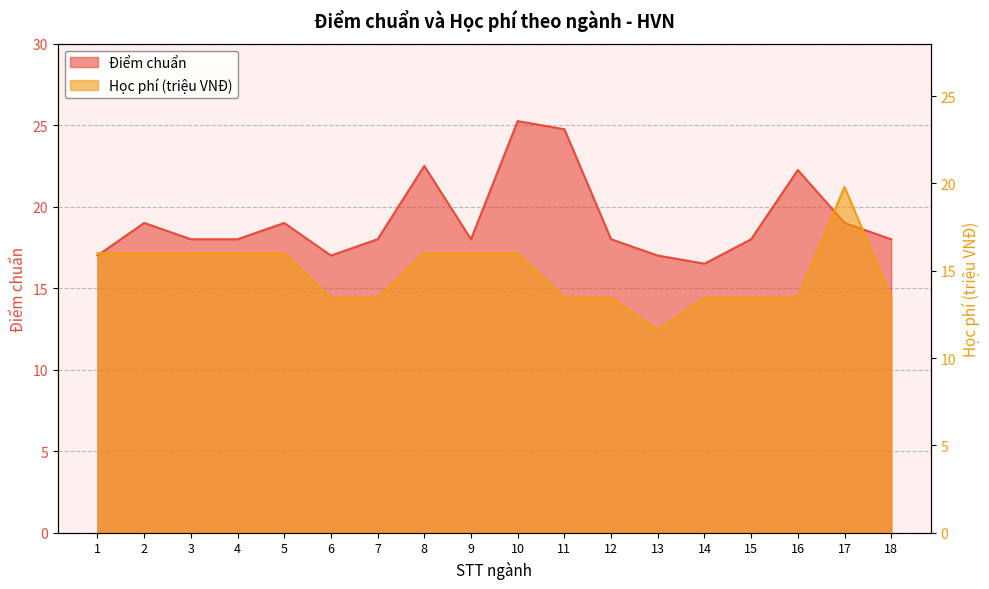

At 17, list the series in order from largest to smallest.

Học phí (triệu VNĐ), Điểm chuẩn